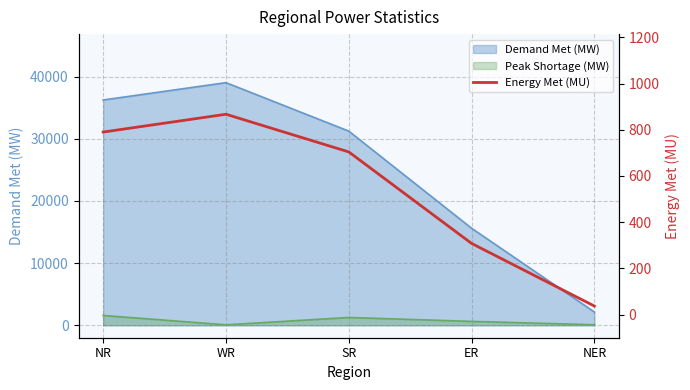

What is the sum of all values?

2706